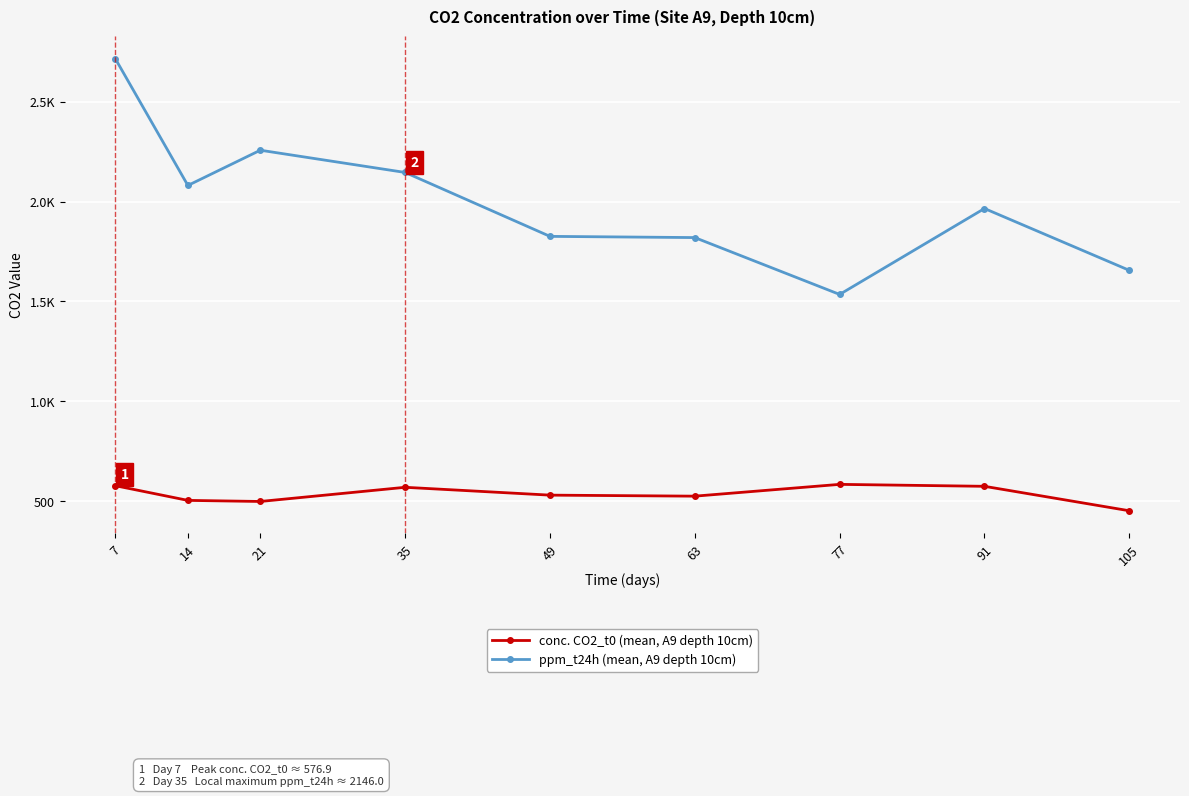

What is the minimum value shown in the chart?

451.5